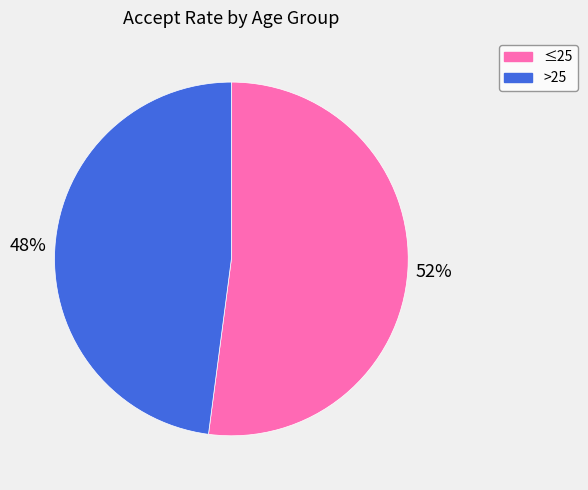

Which slice is the smallest?

>25